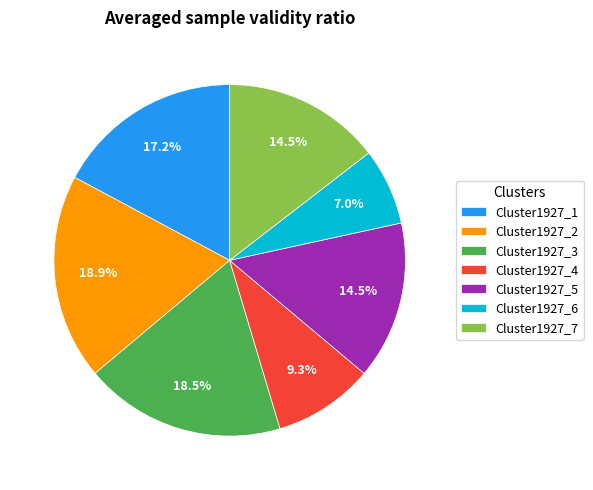

How many slices are in this pie chart?

7